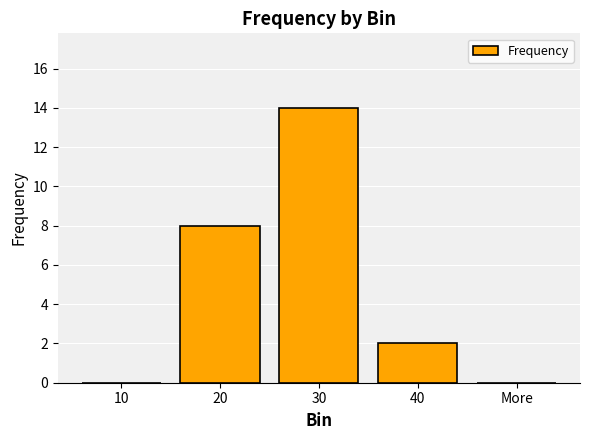

Which label corresponds to the largest value in the chart?

30